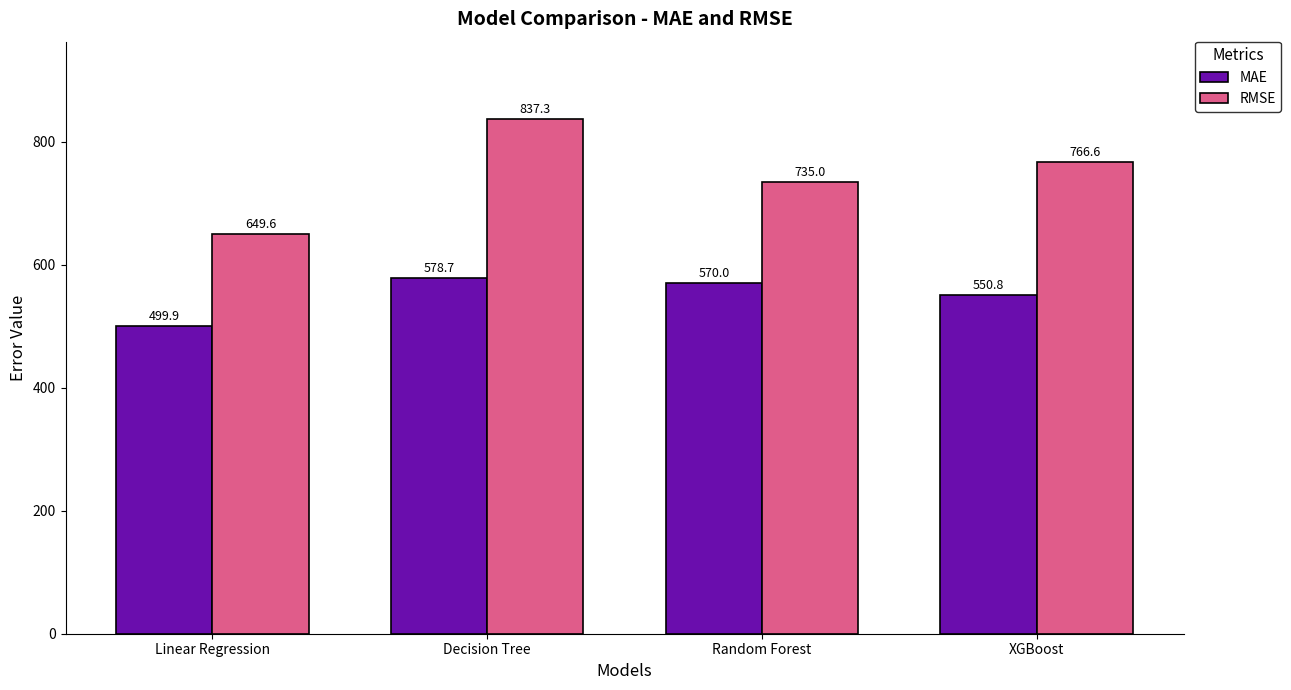

What is the average value of the MAE series?

549.8